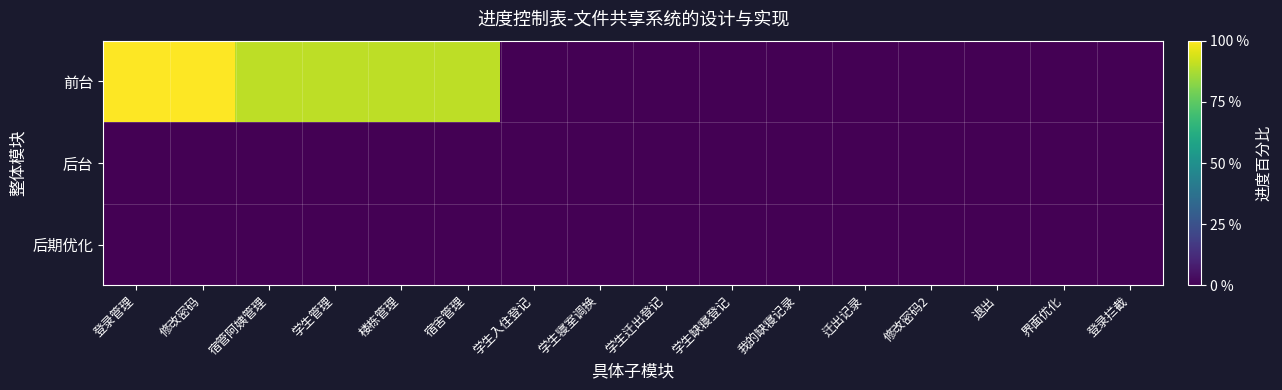

Reading left to right, extract all data points from this chart.

前台: 登录管理=1.0	修改密码=1.0	宿管阿姨管理=0.9	学生管理=0.9	楼栋管理=0.9	宿舍管理=0.9	学生入住登记=0.0	学生寝室调换=0.0	学生迁出登记=0.0	学生缺寝登记=0.0	我的缺寝记录=0.0	迁出记录=0.0	修改密码2=0.0	退出=0.0	界面优化=0.0	登录拦截=0.0
后台: 登录管理=0.0	修改密码=0.0	宿管阿姨管理=0.0	学生管理=0.0	楼栋管理=0.0	宿舍管理=0.0	学生入住登记=0.0	学生寝室调换=0.0	学生迁出登记=0.0	学生缺寝登记=0.0	我的缺寝记录=0.0	迁出记录=0.0	修改密码2=0.0	退出=0.0	界面优化=0.0	登录拦截=0.0
后期优化: 登录管理=0.0	修改密码=0.0	宿管阿姨管理=0.0	学生管理=0.0	楼栋管理=0.0	宿舍管理=0.0	学生入住登记=0.0	学生寝室调换=0.0	学生迁出登记=0.0	学生缺寝登记=0.0	我的缺寝记录=0.0	迁出记录=0.0	修改密码2=0.0	退出=0.0	界面优化=0.0	登录拦截=0.0